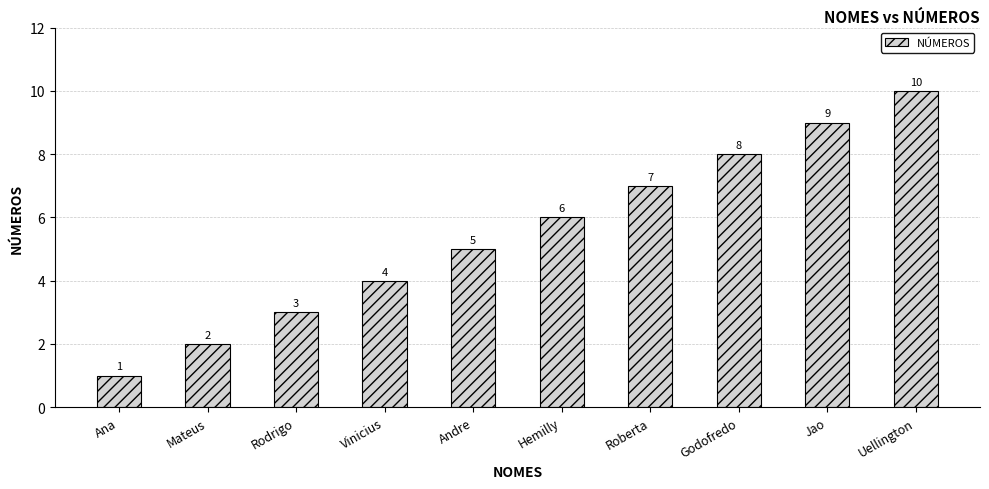

What position from the left is Uellington?

10